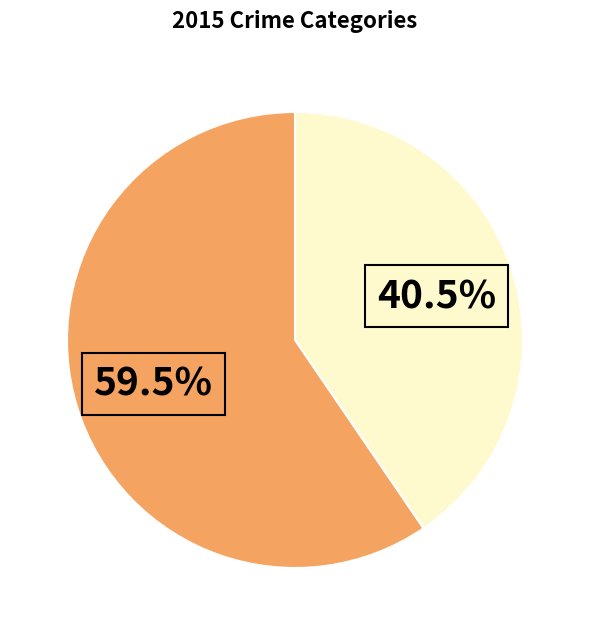

Is there any slice that represents more than half of the pie?

Yes